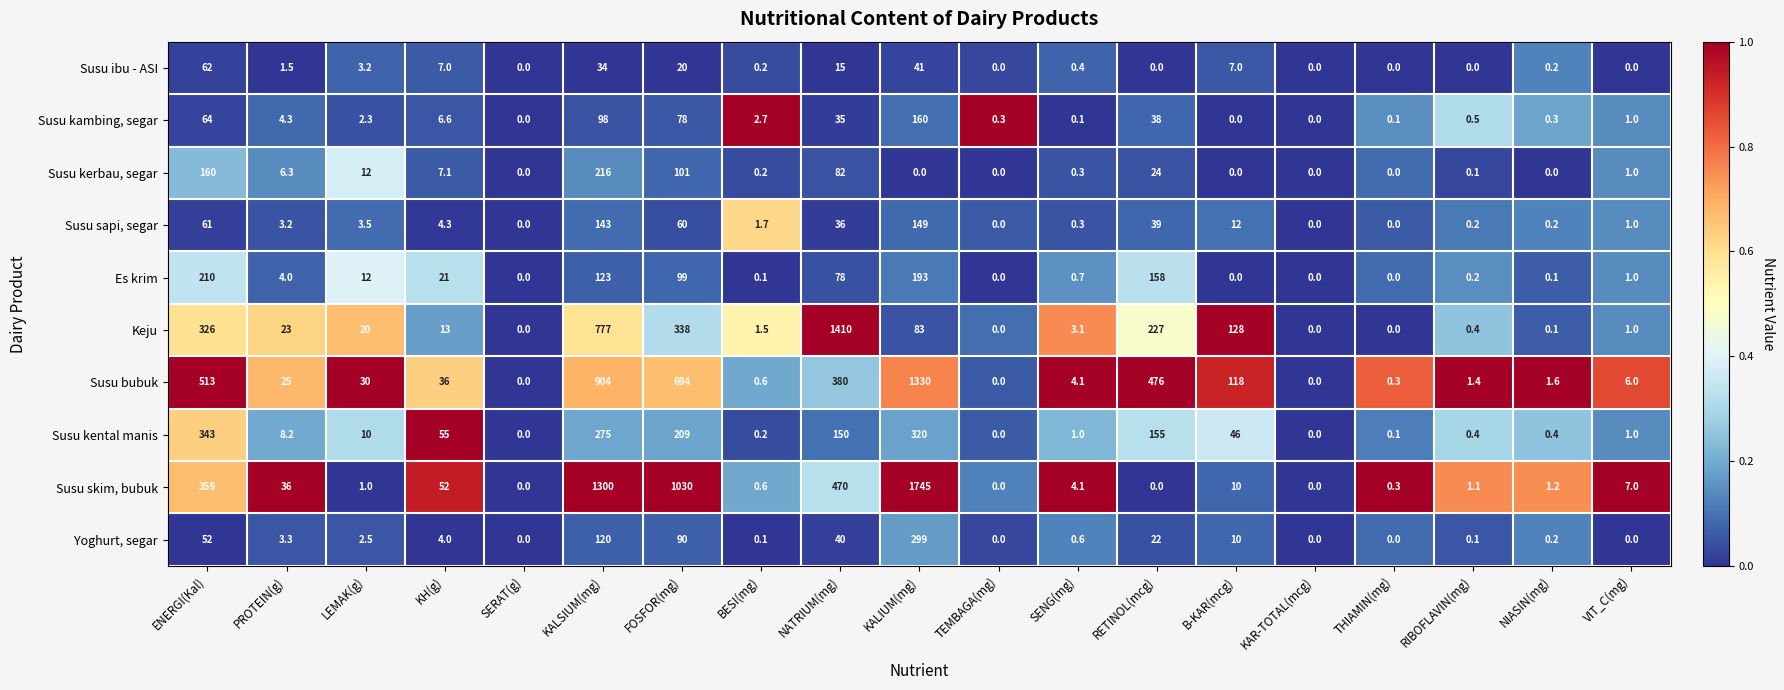

How many positive values does the Yoghurt, segar series have?

14